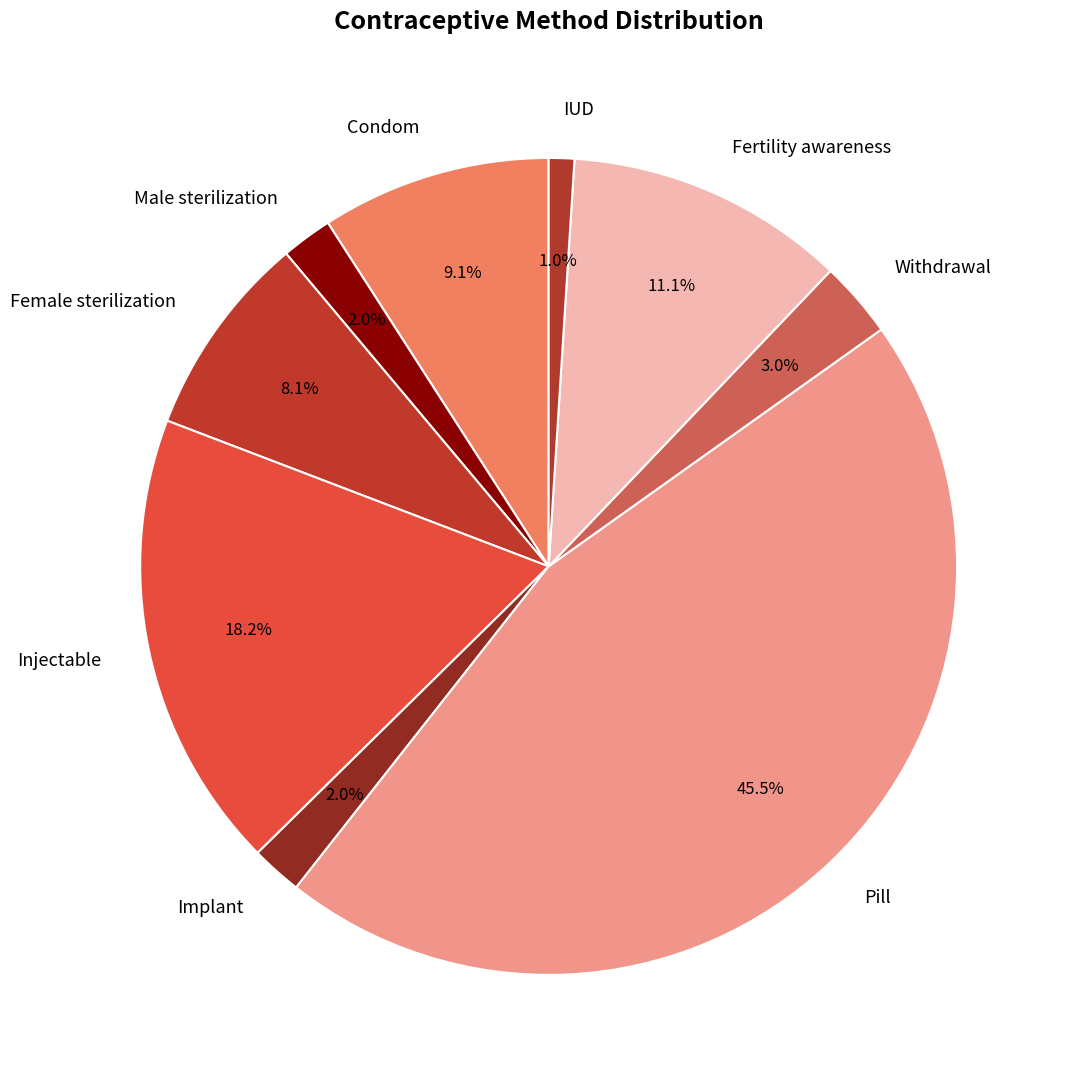

What percentage is NOT represented by Pill?

54.5%